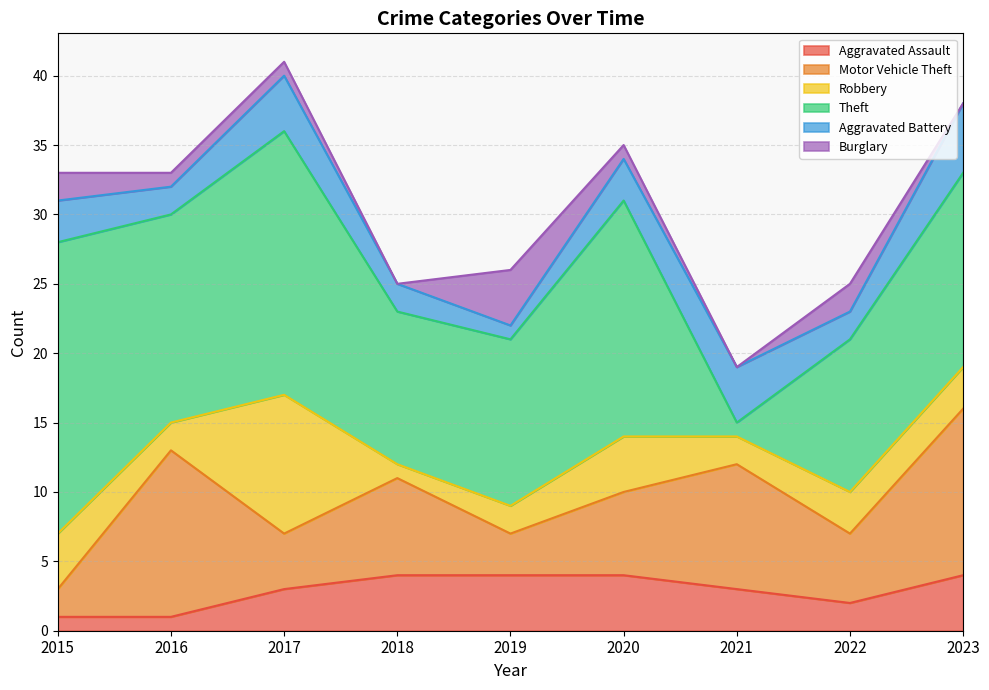

At which label is Robbery closest to 5?

2015